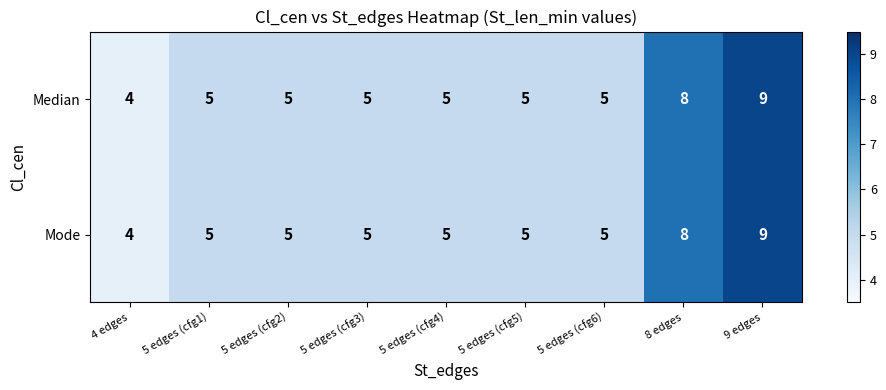

What is the sum of the Median values at 5 edges (cfg3) and 5 edges (cfg5)?

10